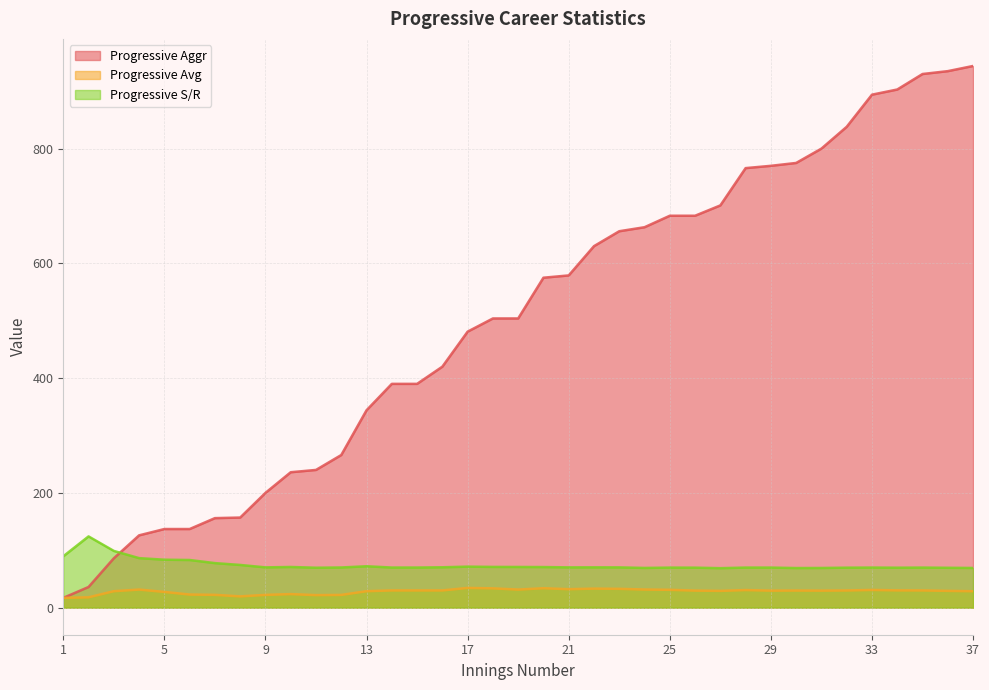

What is the value of the Progressive Avg point at the 19th from the left?

31.5